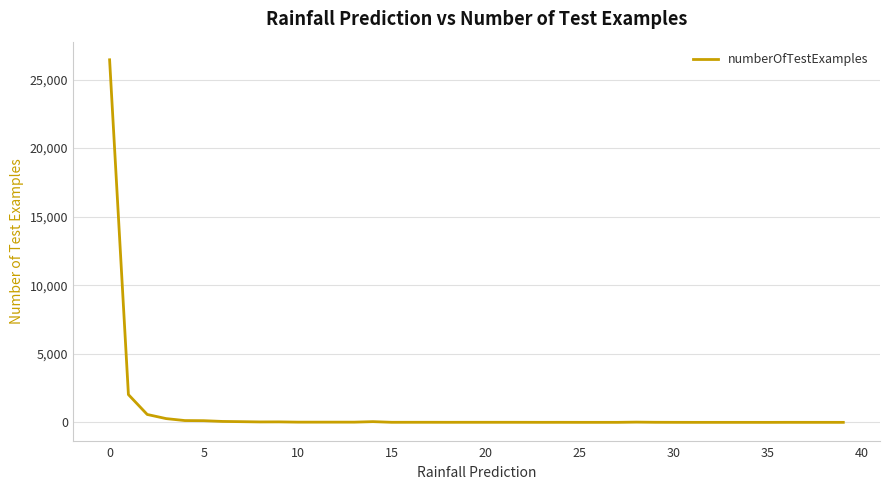

What is the greatest value displayed?

26441